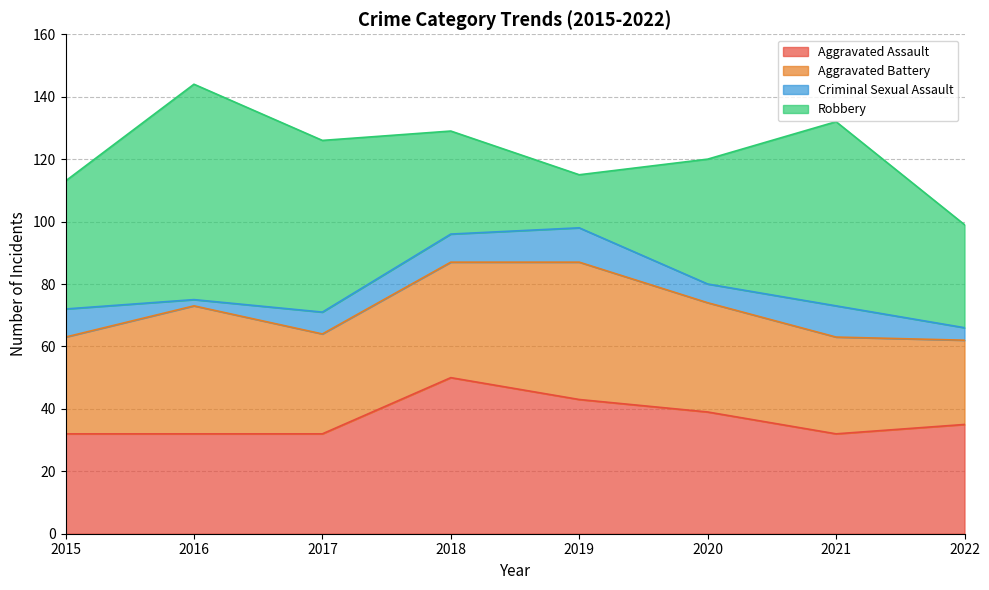

At how many categories does at least one series exceed 29?

8